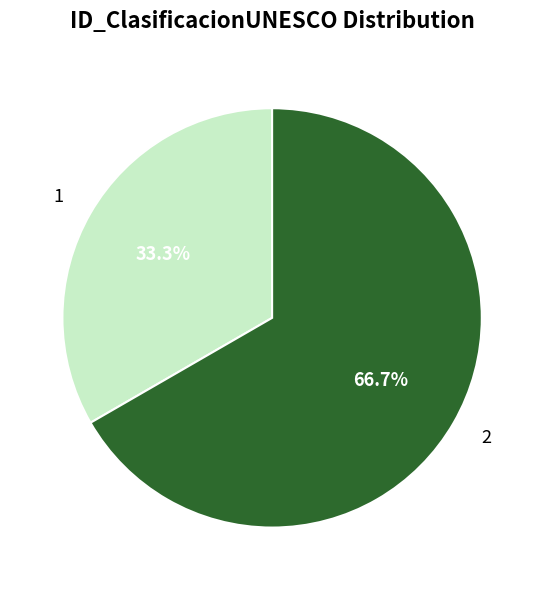

Is there a majority slice in this chart?

Yes